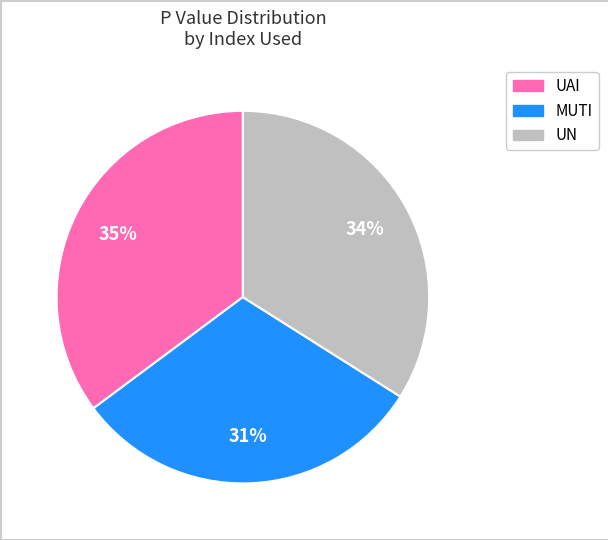

To the nearest percent, what is the average slice percentage?

33%